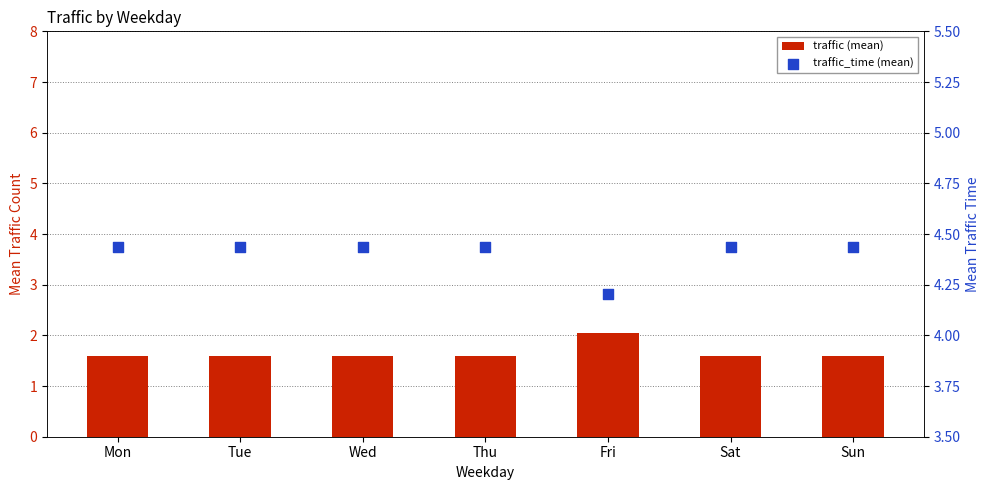

Which series contains the lowest Y value?

traffic (mean)